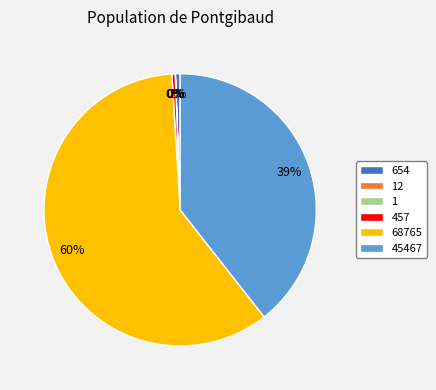

To the nearest percent, what is the combined percentage of 68765 and 45467?

99%